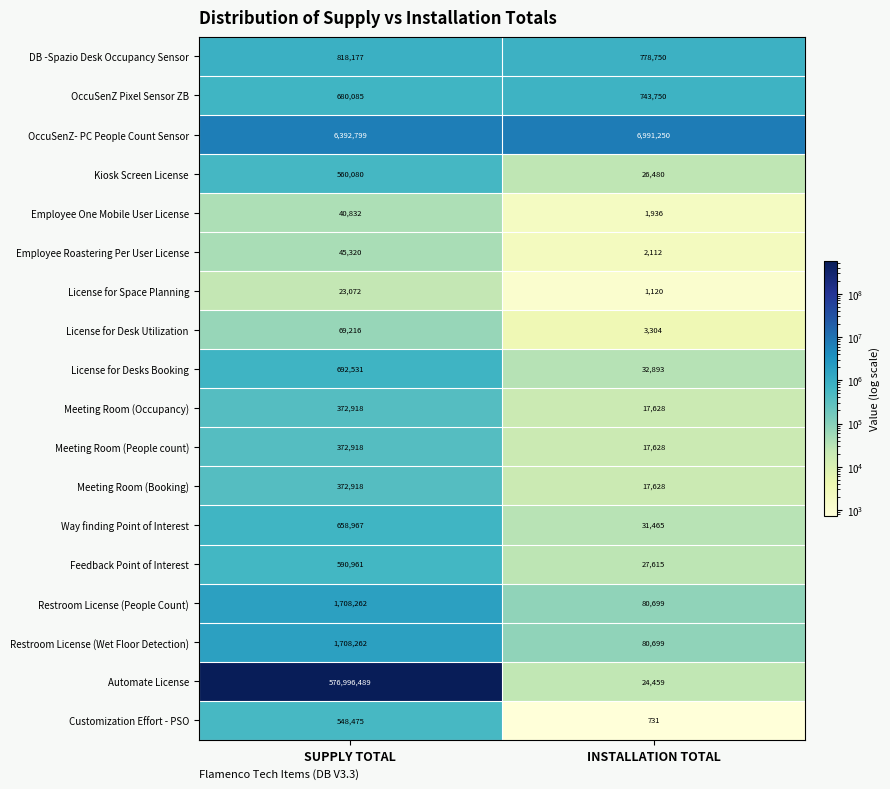

Which series changed the most between SUPPLY TOTAL and INSTALLATION TOTAL?

Automate License